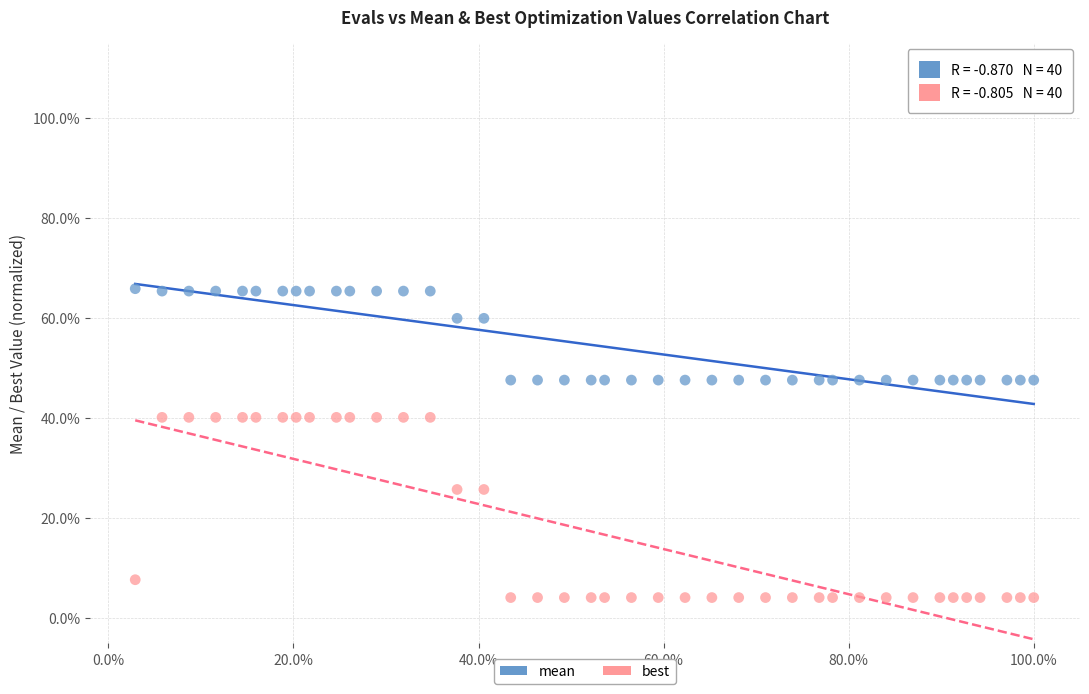

Which series contains the lowest Y value?

best